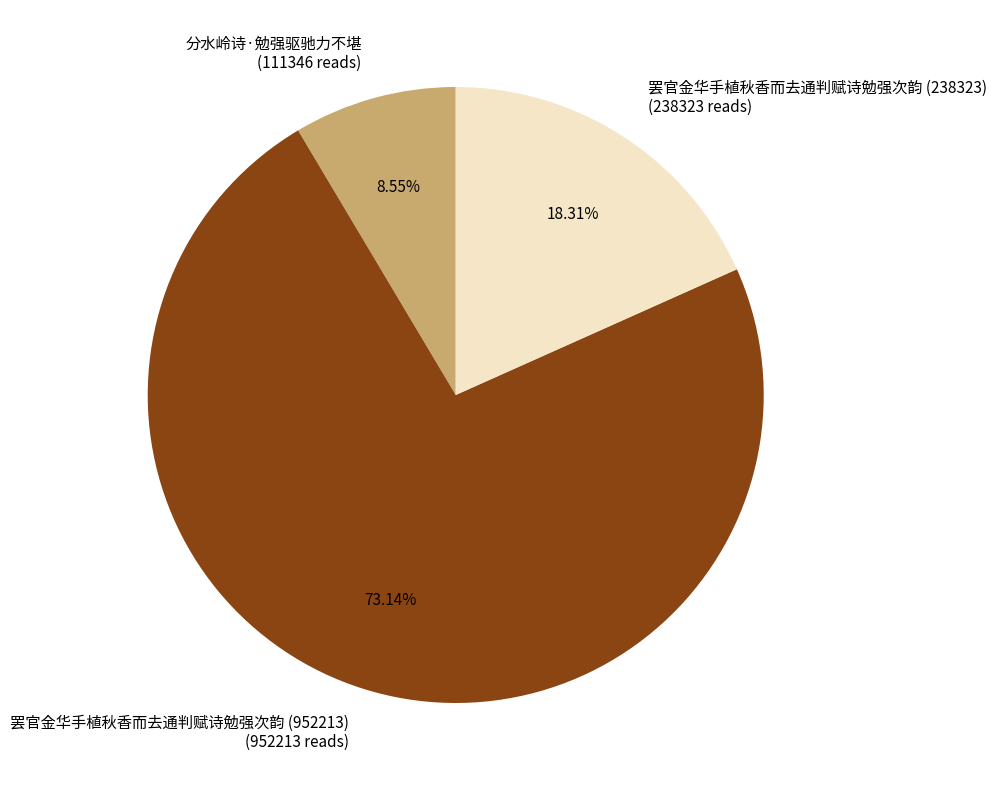

Between 罢官金华手植秋香而去通判赋诗勉强次韵 (952213) and 分水岭诗·勉强驱驰力不堪, which is larger?

罢官金华手植秋香而去通判赋诗勉强次韵 (952213)